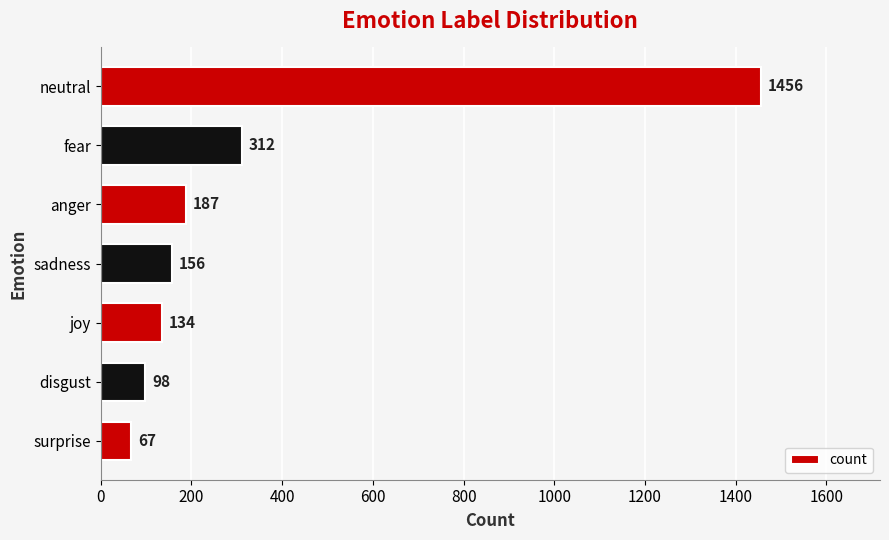

Rank the categories by value from lowest to highest.

surprise, disgust, joy, sadness, anger, fear, neutral